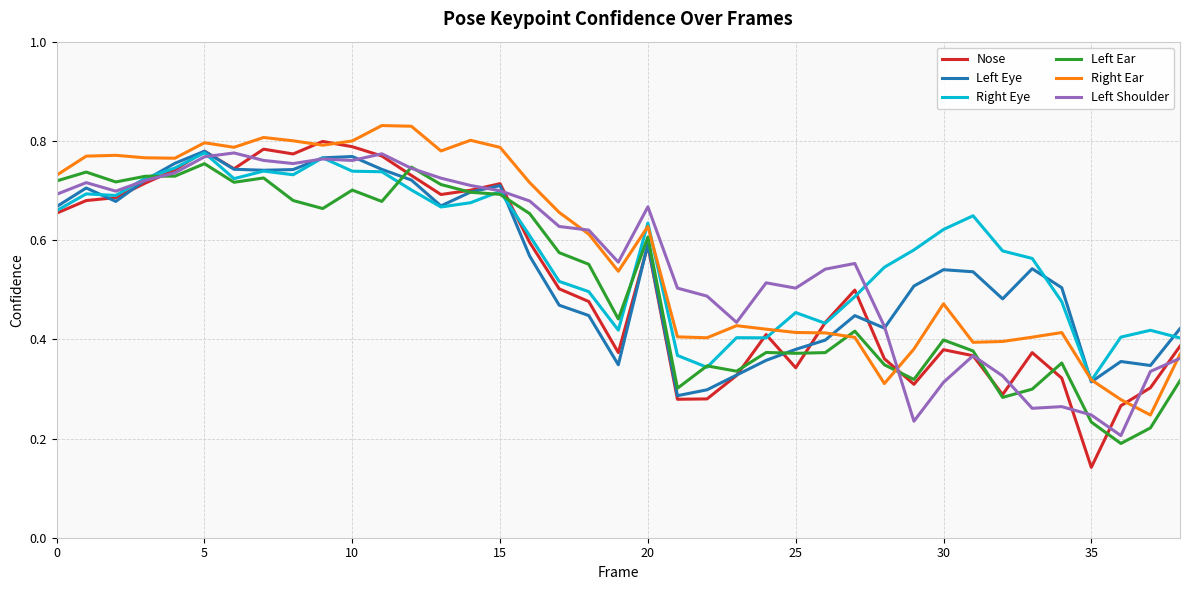

Which series has the largest range (max minus min)?

Nose